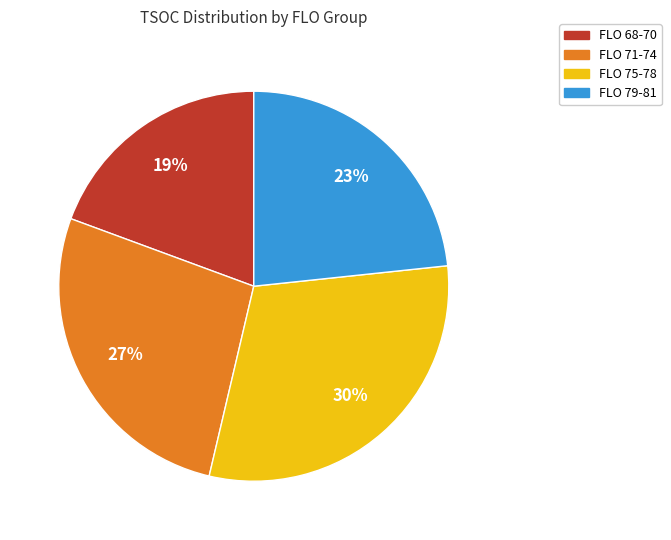

Approximately how many times larger is the value at FLO 75-78 compared to FLO 79-81?

1.3